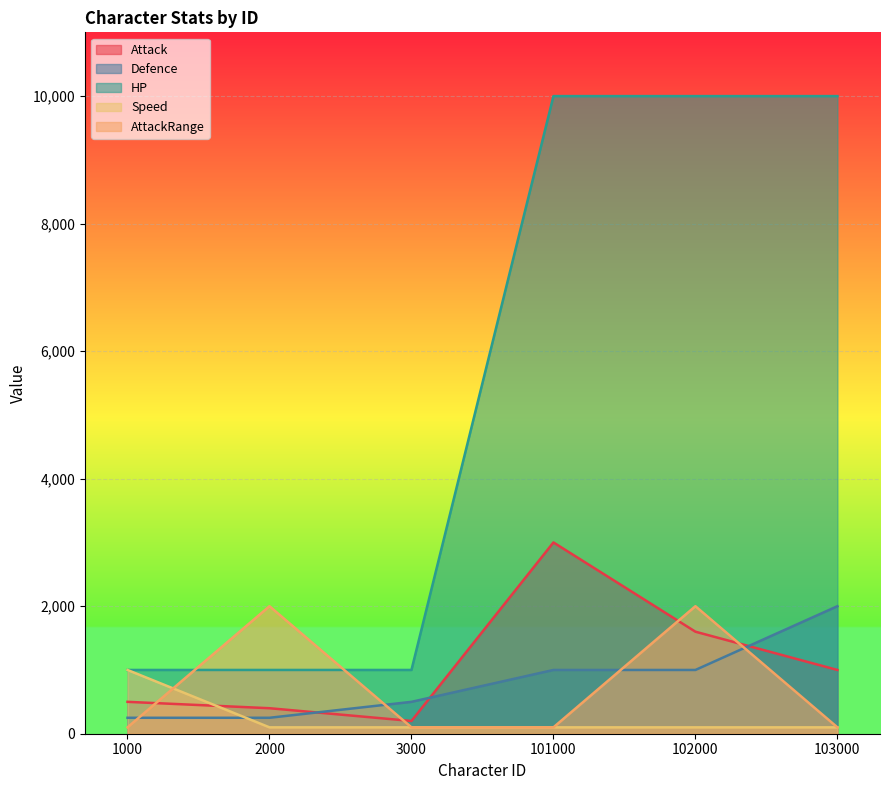

In Attack, how many points are lower than both neighbors (excluding endpoints)?

1